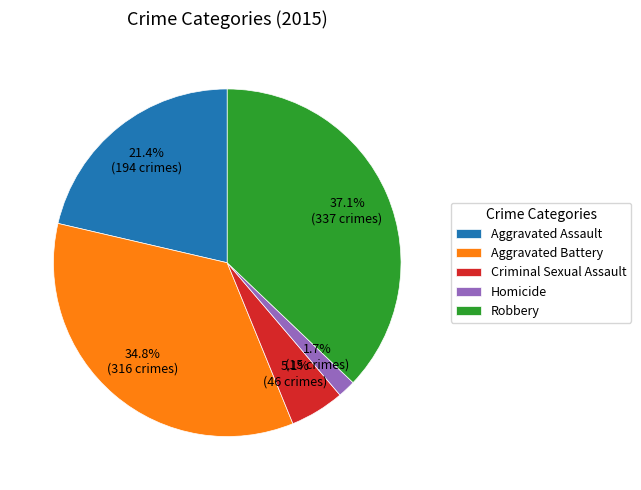

To the nearest percent, what portion does Aggravated Assault represent?

21%